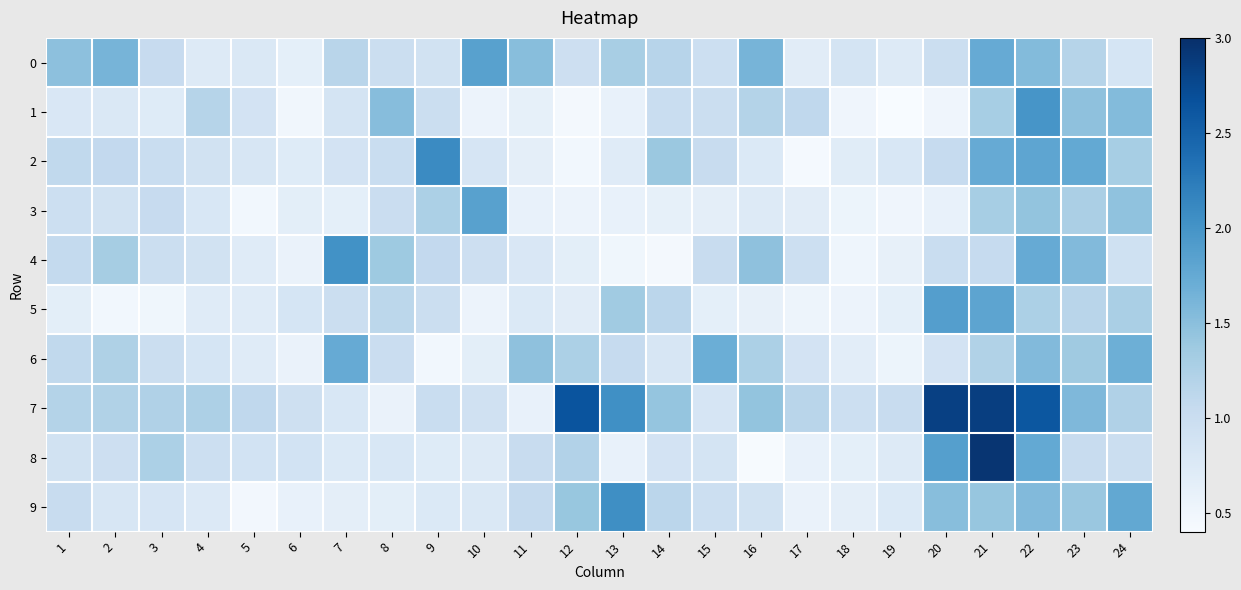

Between 11 and 16, which series saw the biggest shift?

7